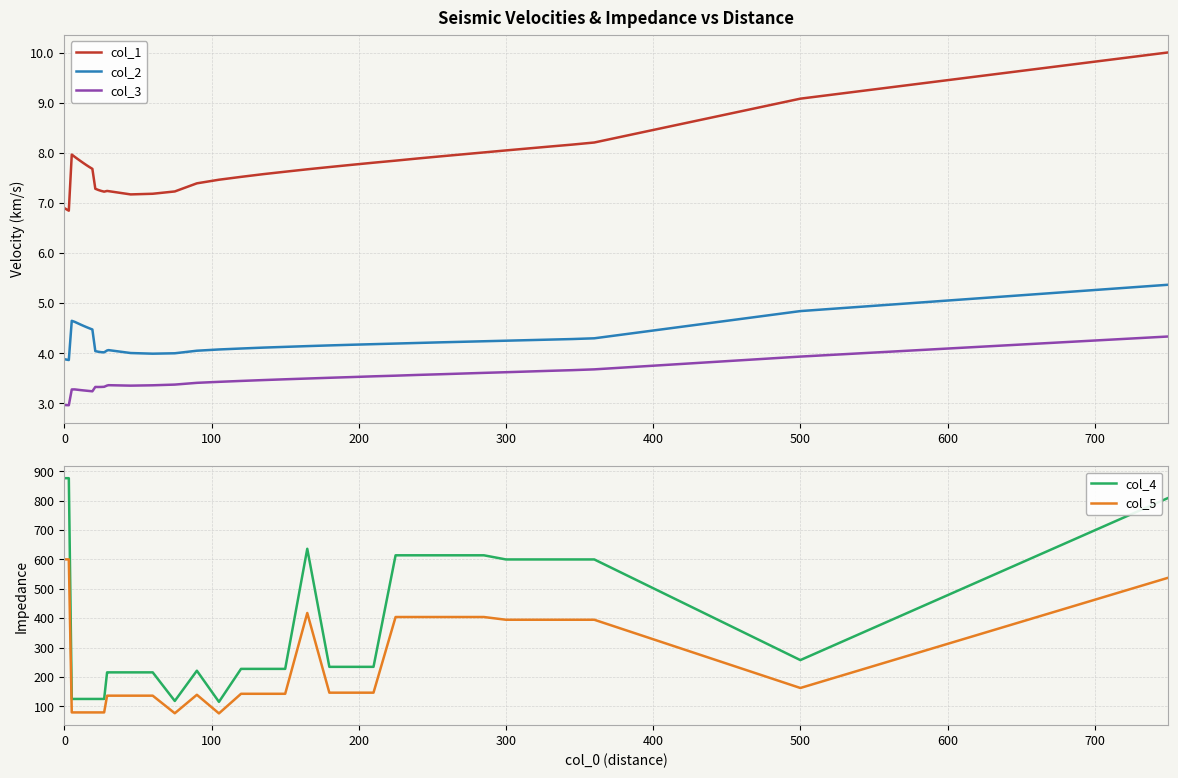

How many lines are shown in the chart?

5